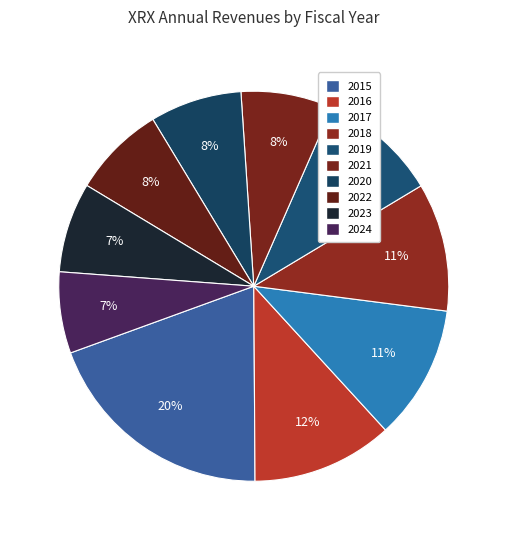

Between 2017 and 2016, which is larger?

2016